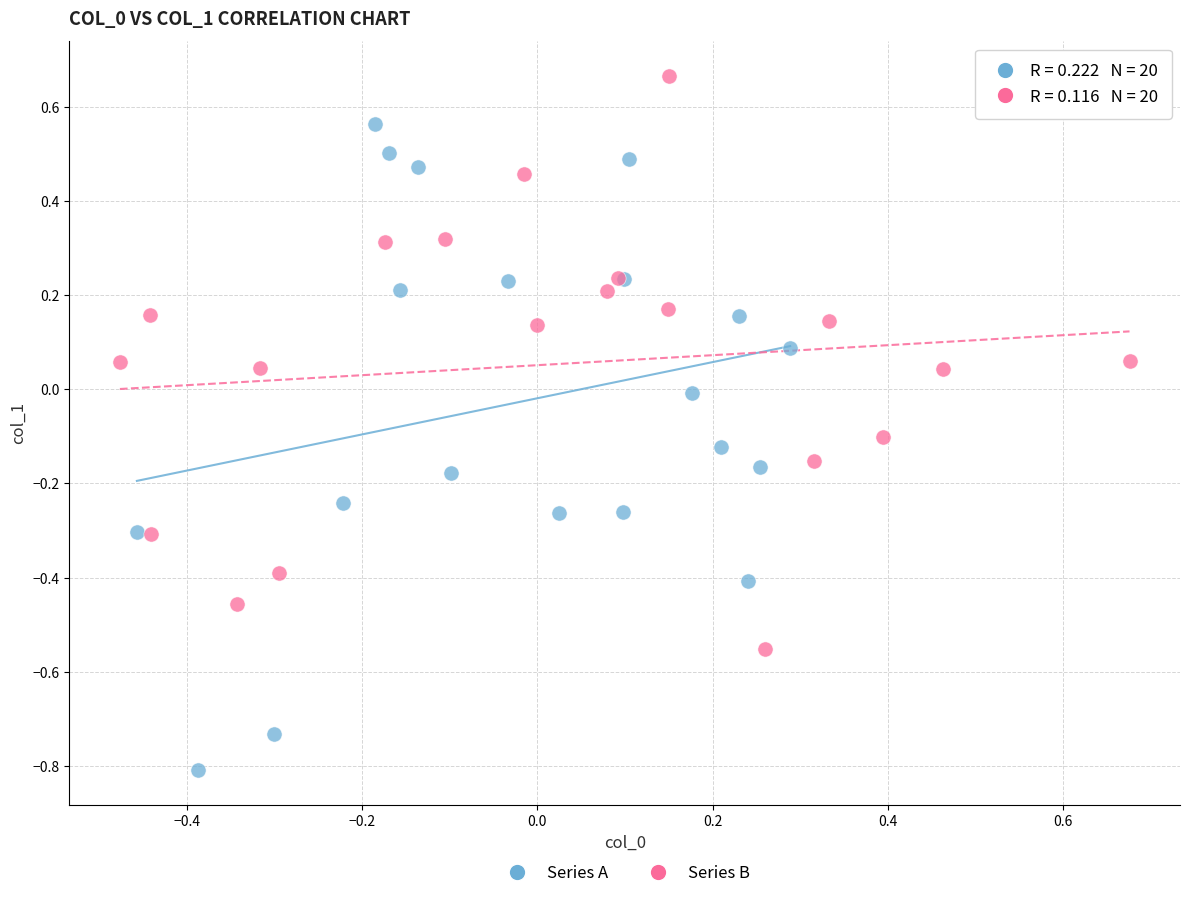

Which series has the widest spread of Y values?

Series A